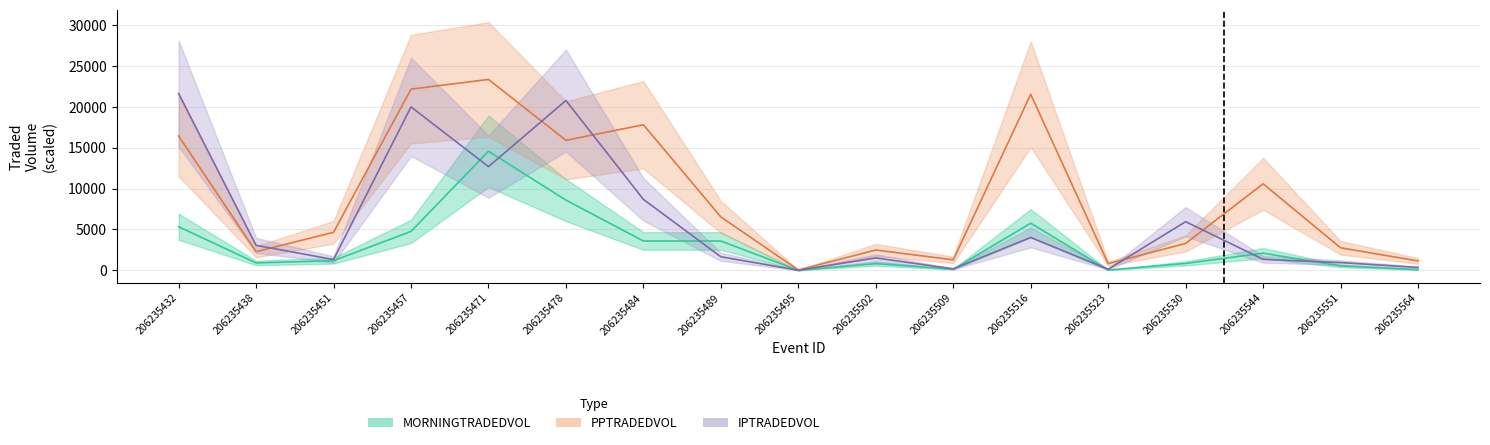

Which series has the largest range (max minus min)?

PPTRADEDVOL